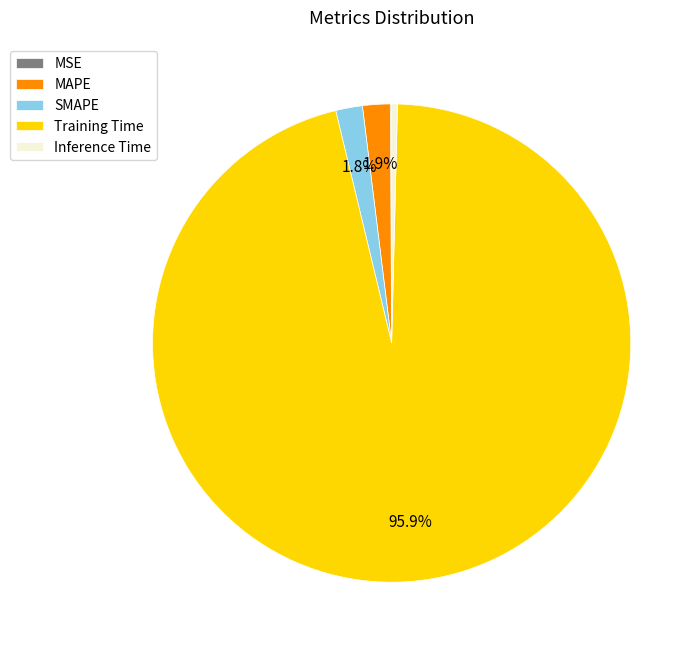

Is there any slice that represents more than half of the pie?

Yes